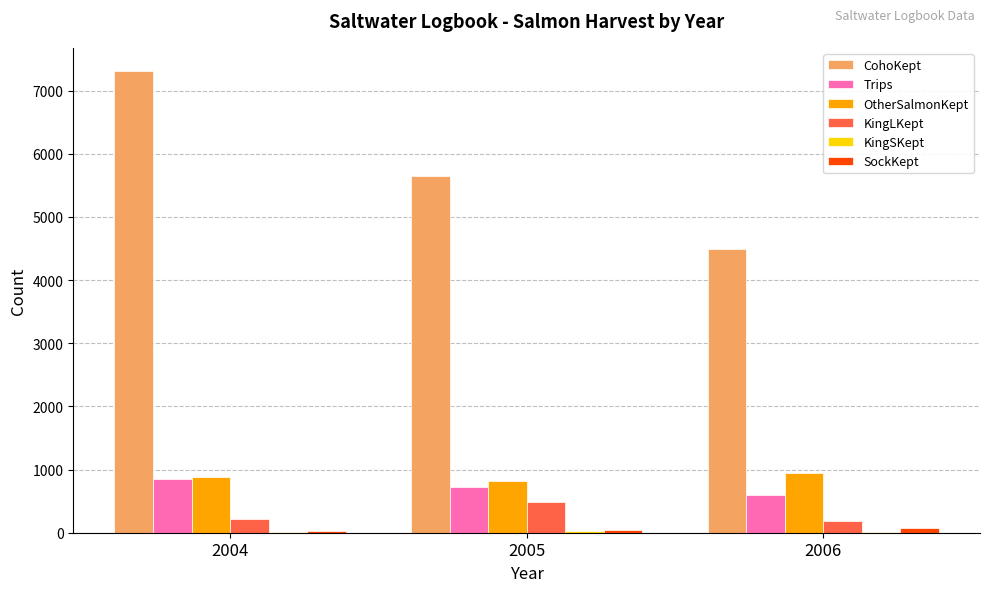

At which label is KingLKept closest to 338?

2004